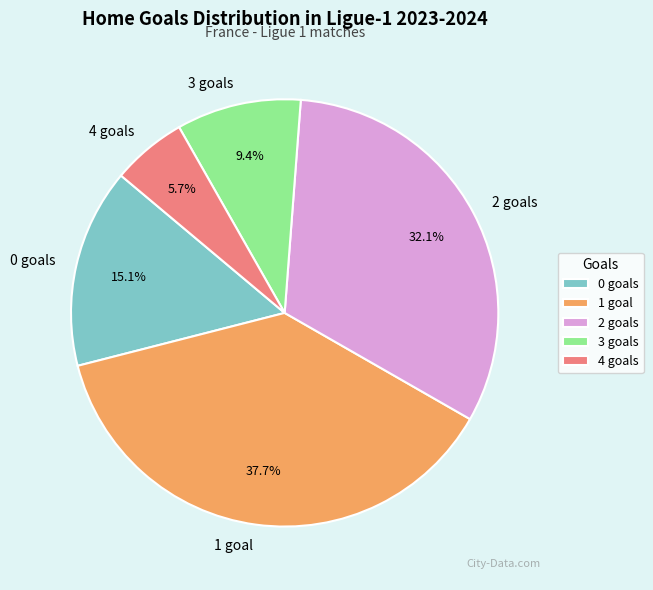

Which category has the smallest portion of the pie?

4